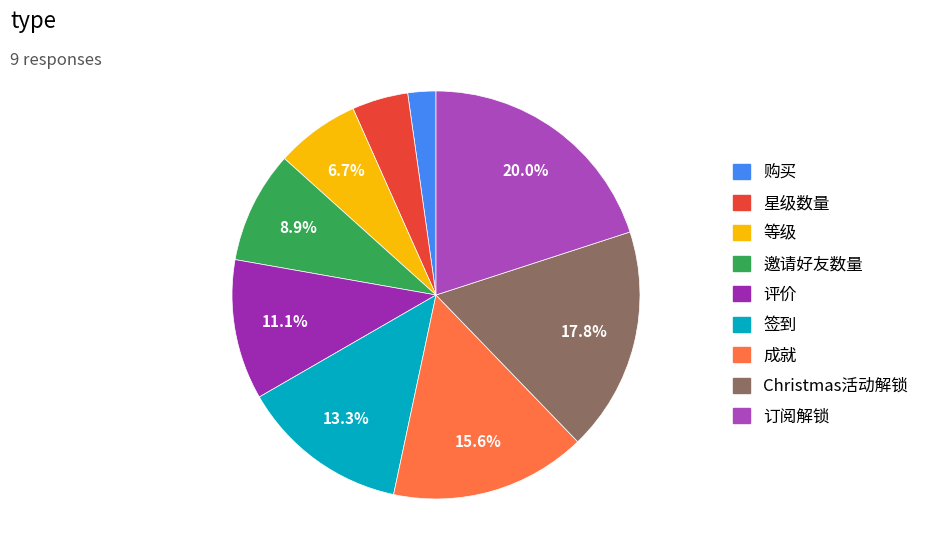

Between 邀请好友数量 and 成就, which is larger?

成就